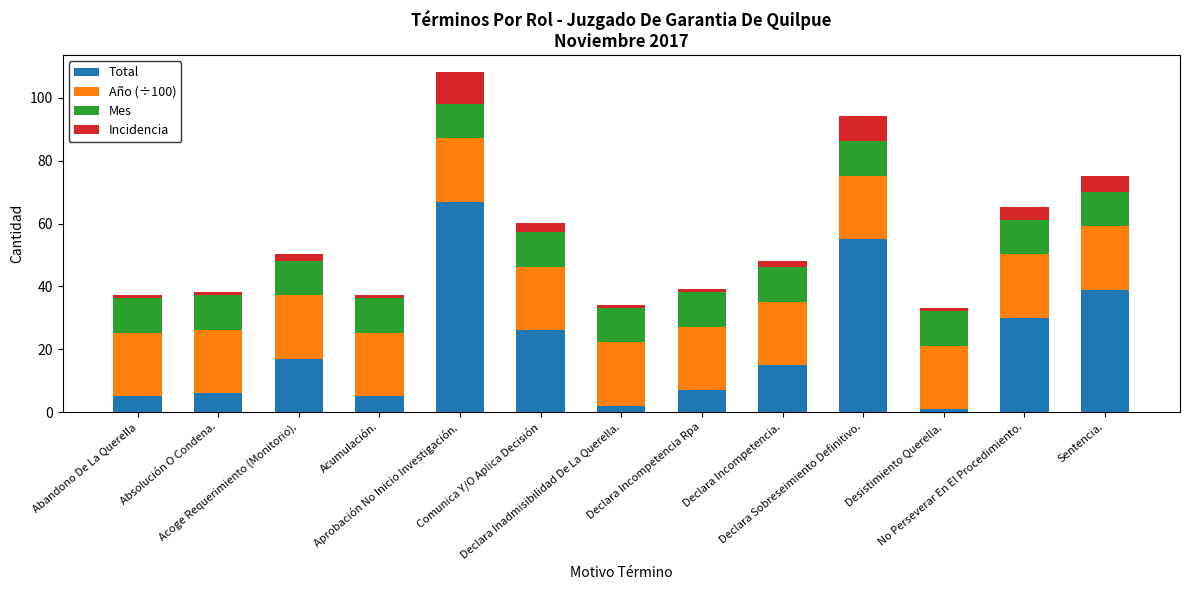

What is the average value of the Total series?

21.2